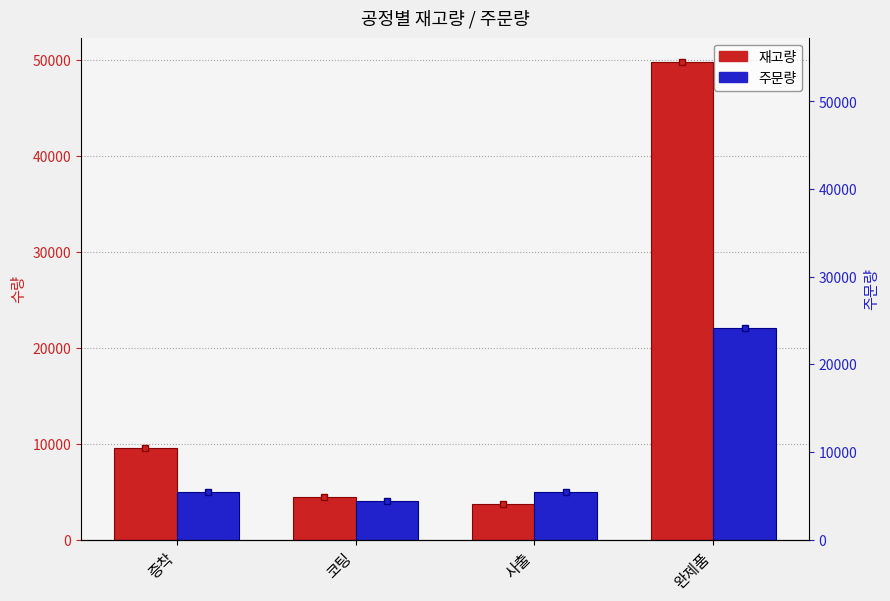

Is the value of 주문량 at 사출 greater than the value of 재고량 at 코팅?

Yes